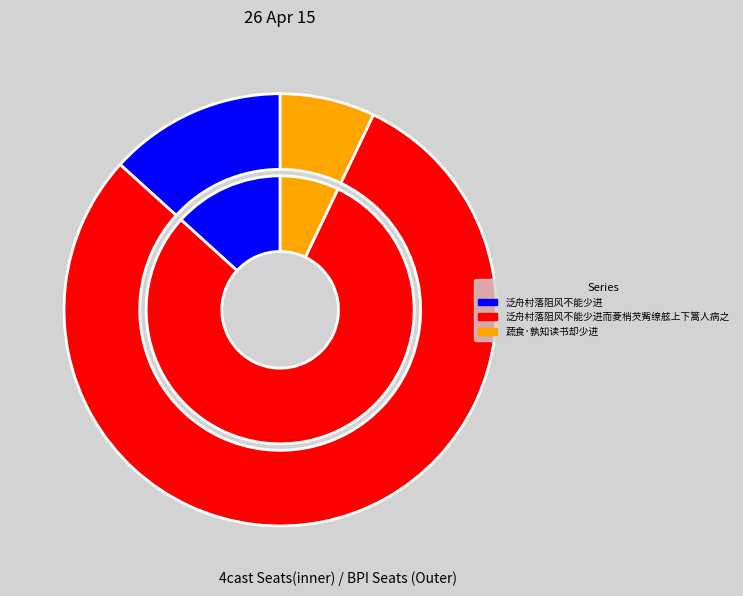

How many slices are in this pie chart?

3